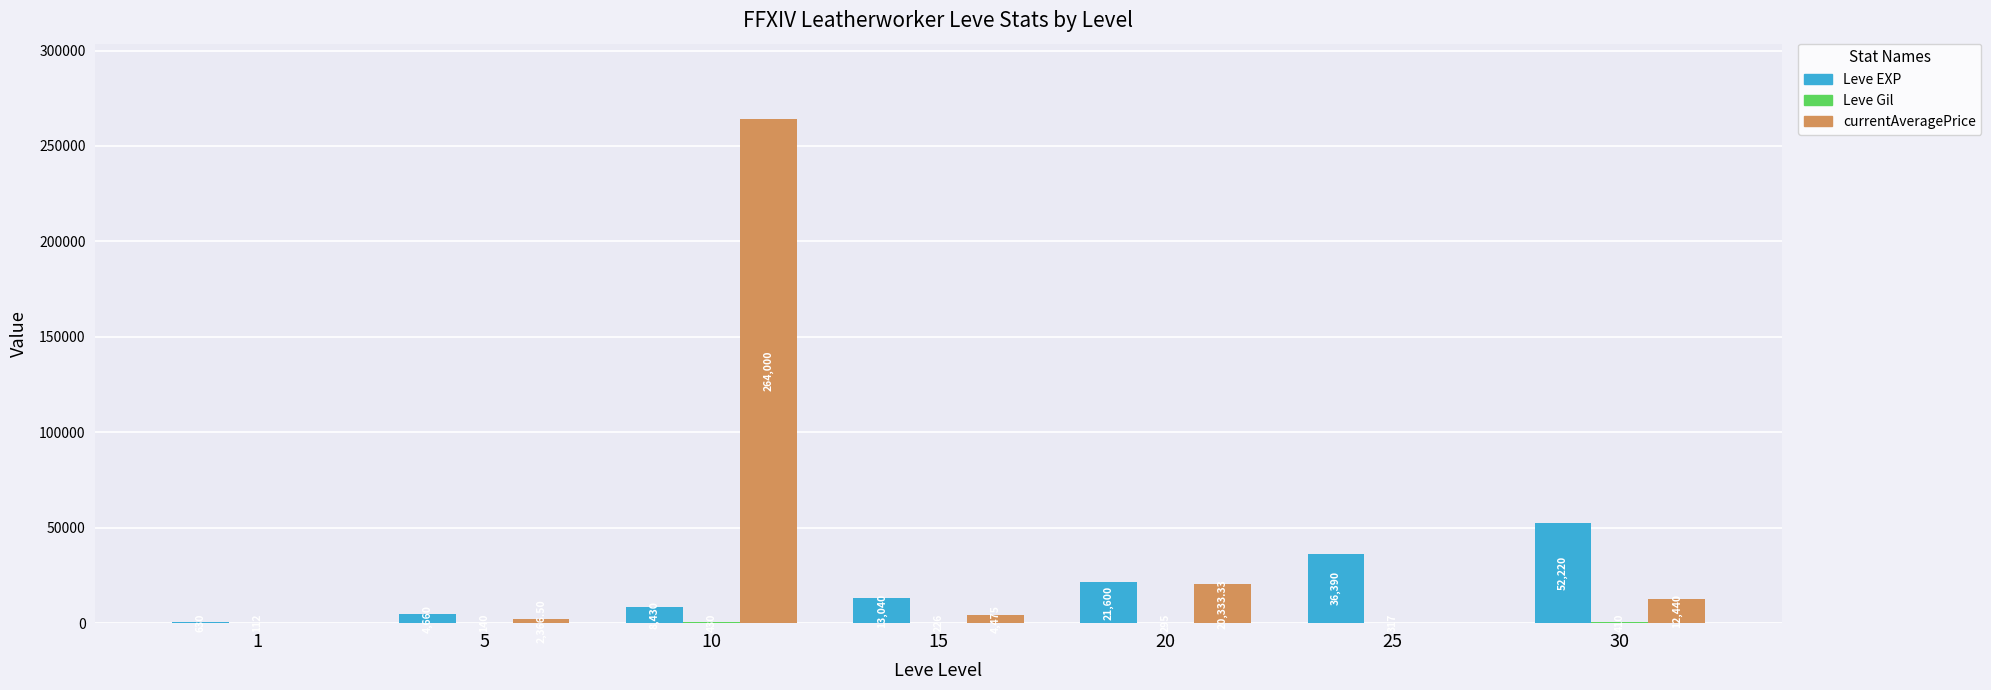

Which series changed the most between 5 and 20?

currentAveragePrice